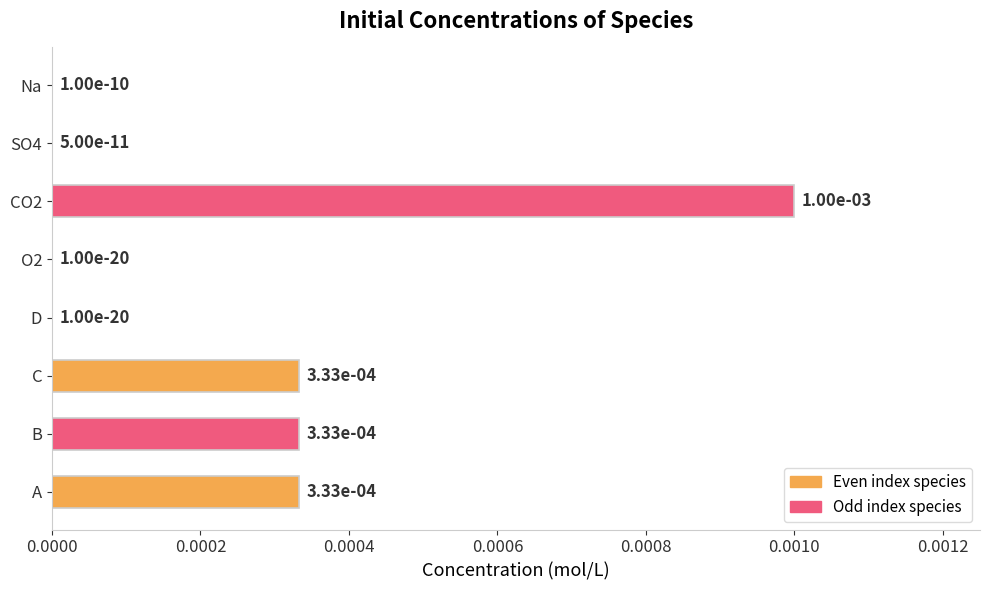

Are the bars grouped side by side (vs. stacked)?

No